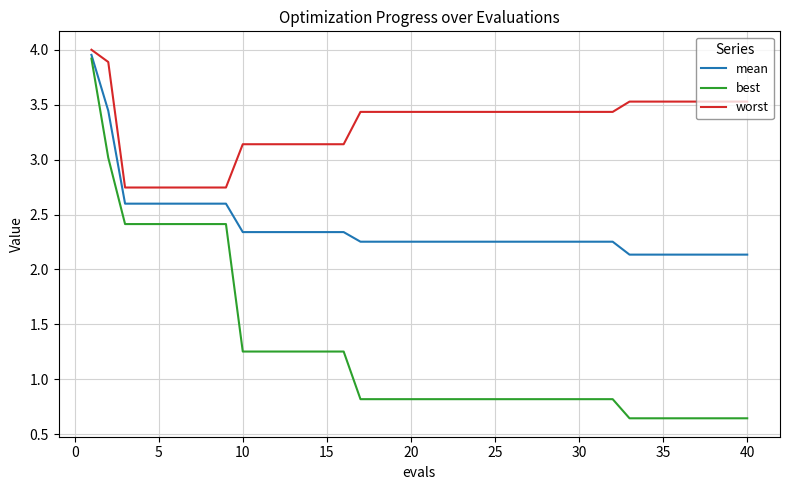

What are all the series names shown in the legend?

mean, best, worst